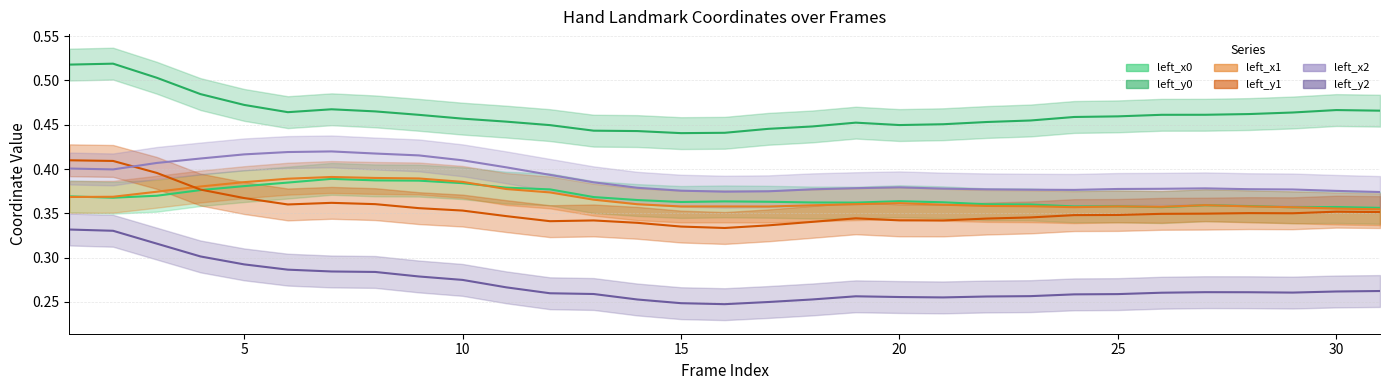

Is the value of left_y0 at 9 greater than the value of left_x1 at 7?

Yes